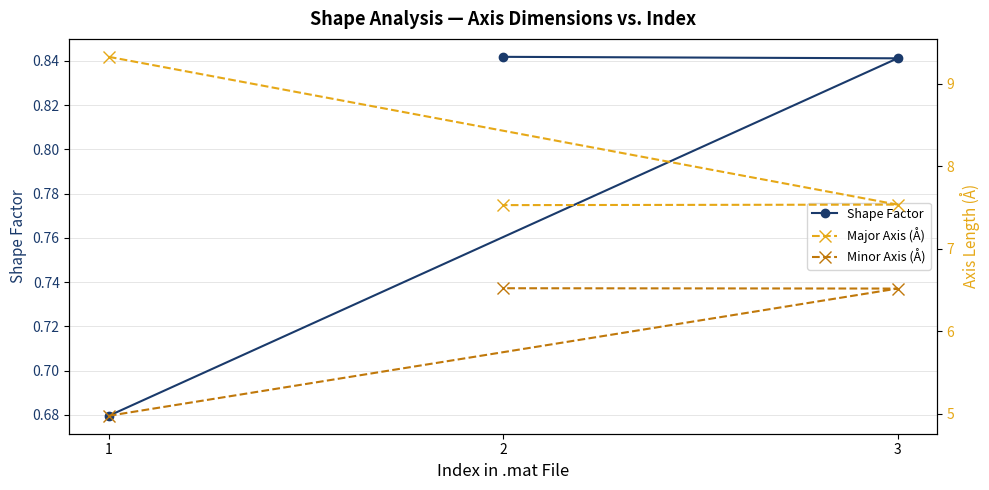

Is the value of Major Axis (Å) at 2 greater than the value of Minor Axis (Å) at 1?

Yes